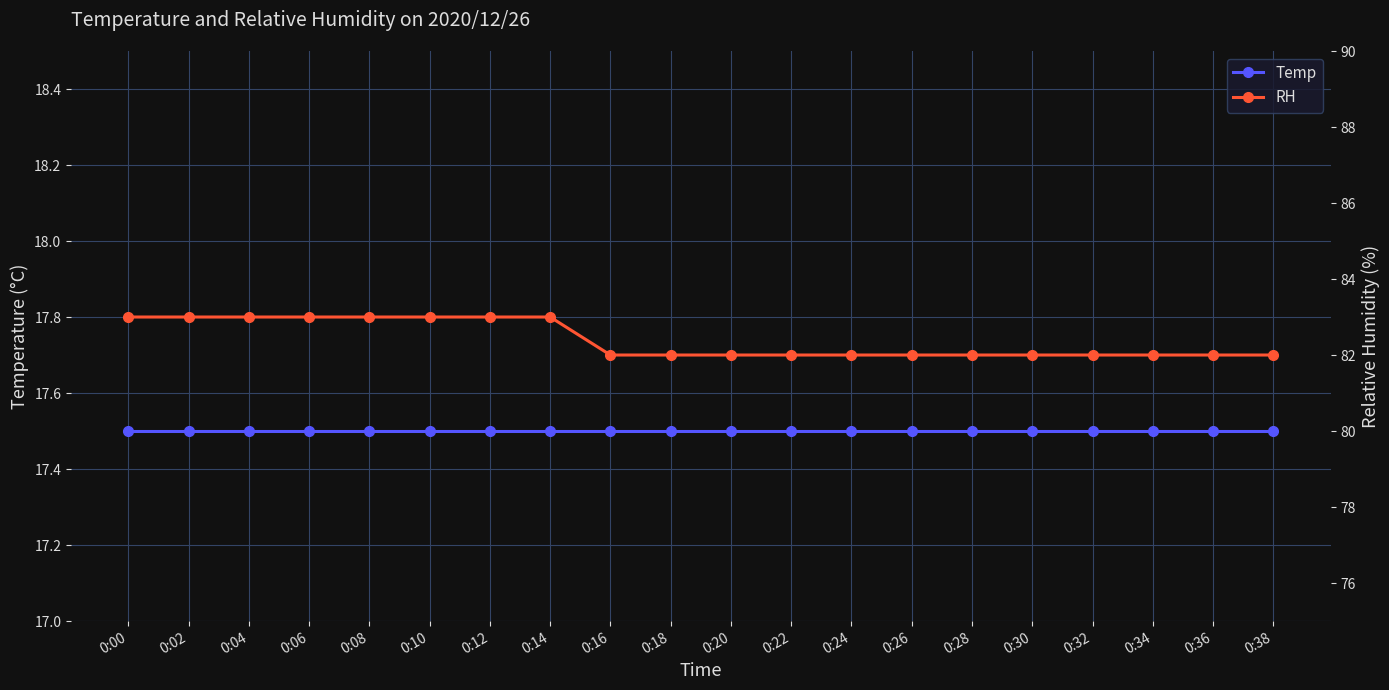

At which category is the sum across all series the highest?

0:00